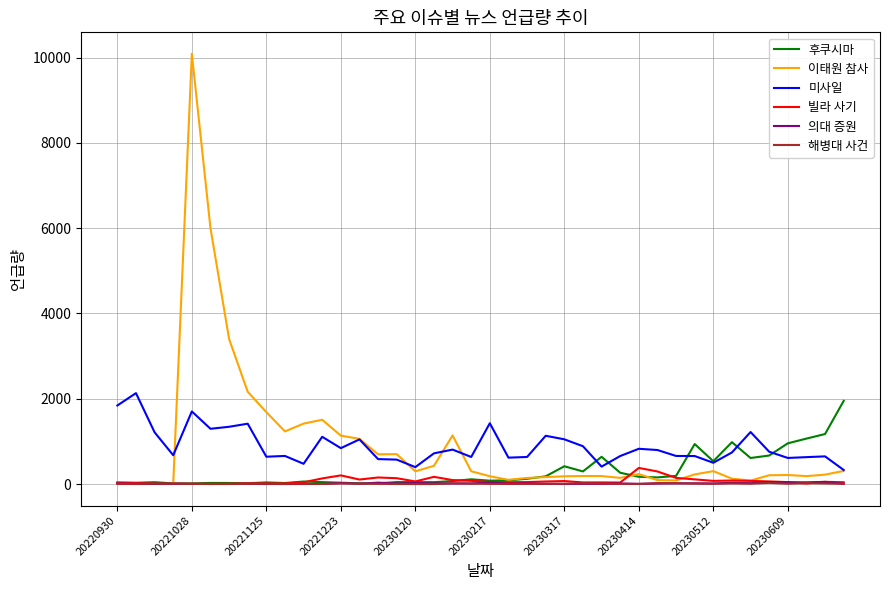

Which series has the largest range (max minus min)?

이태원 참사